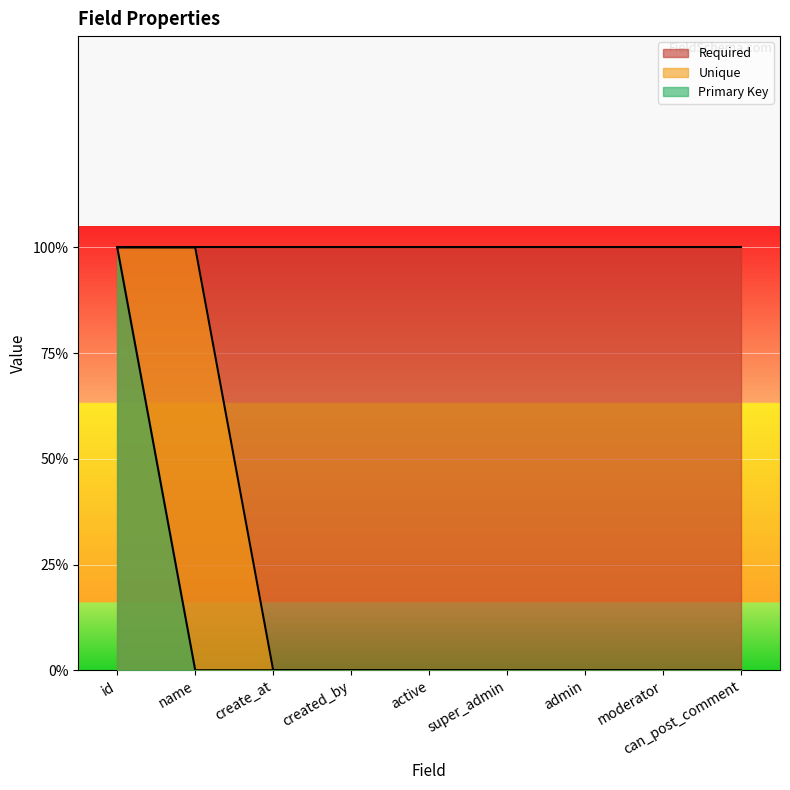

How many positive values does the Primary Key series have?

1